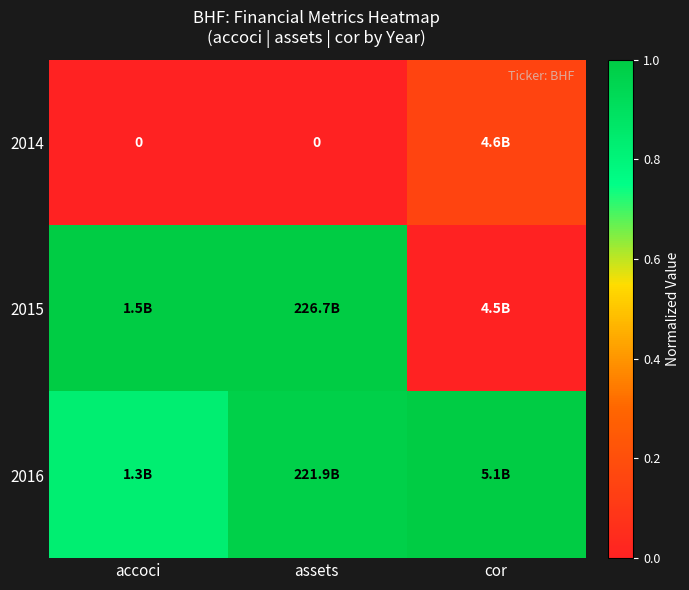

True or false: 2015 has a value of -0.6 at cor.

False